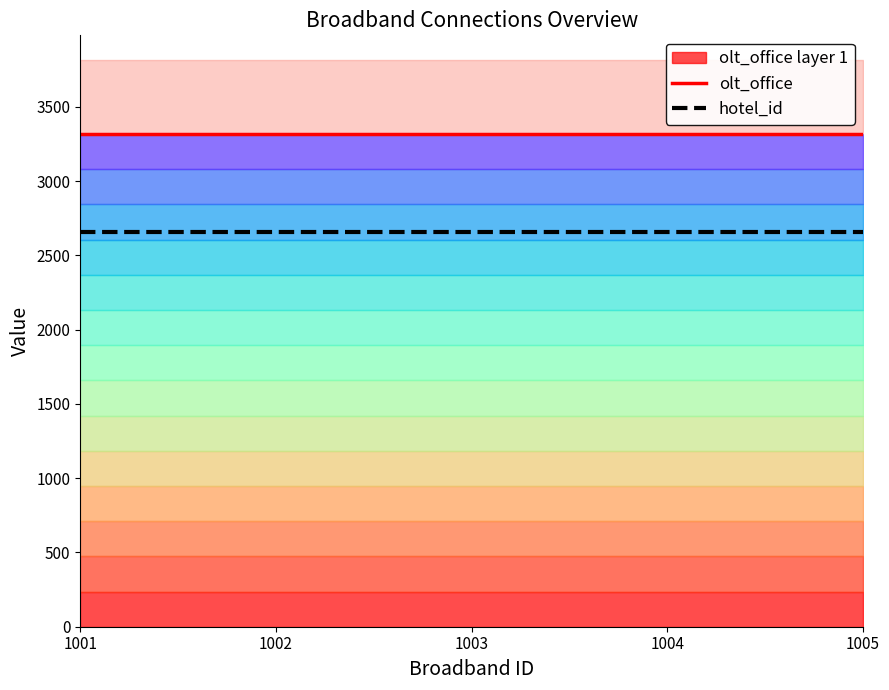

List the series in order of their peak value, lowest first.

hotel_id, olt_office